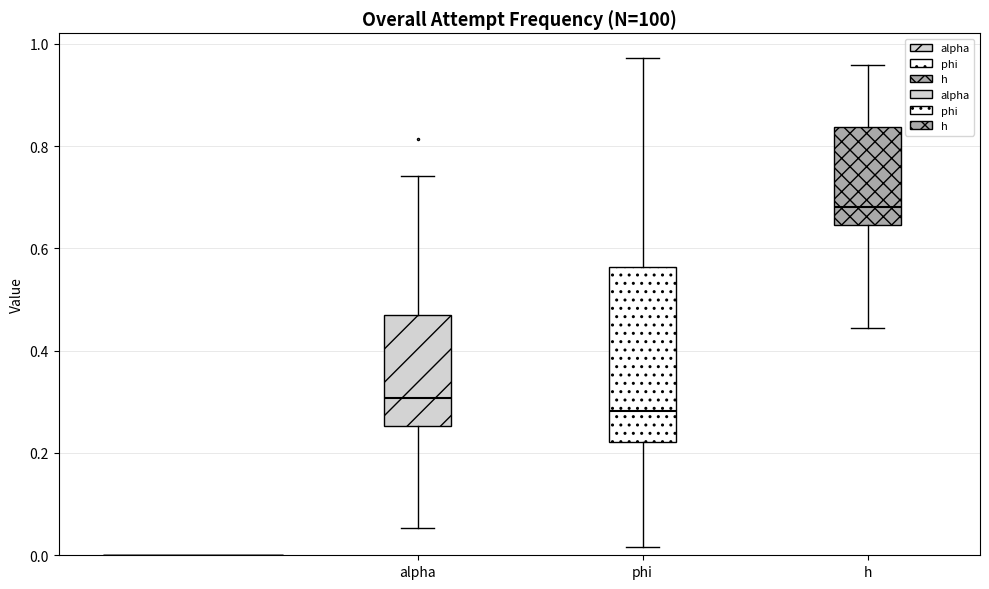

Which box has the highest median line?

h